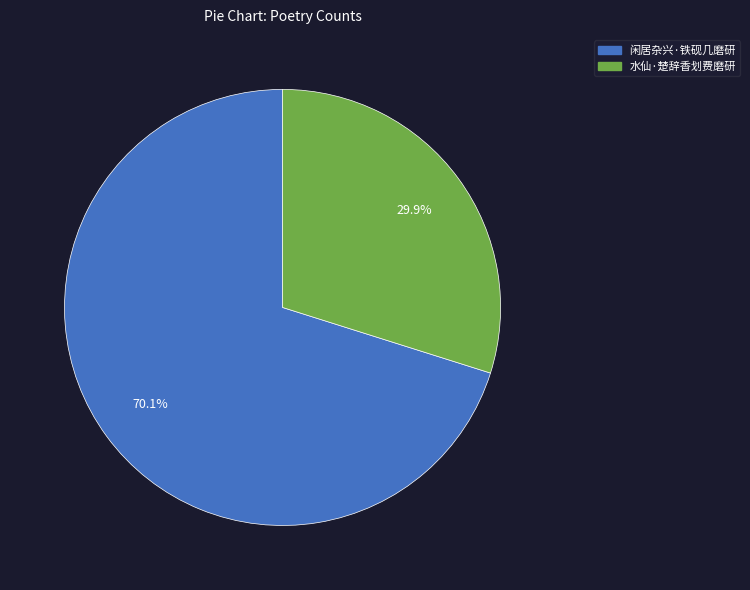

To the nearest percent, what portion does 闲居杂兴·铁砚几磨研 represent?

70%